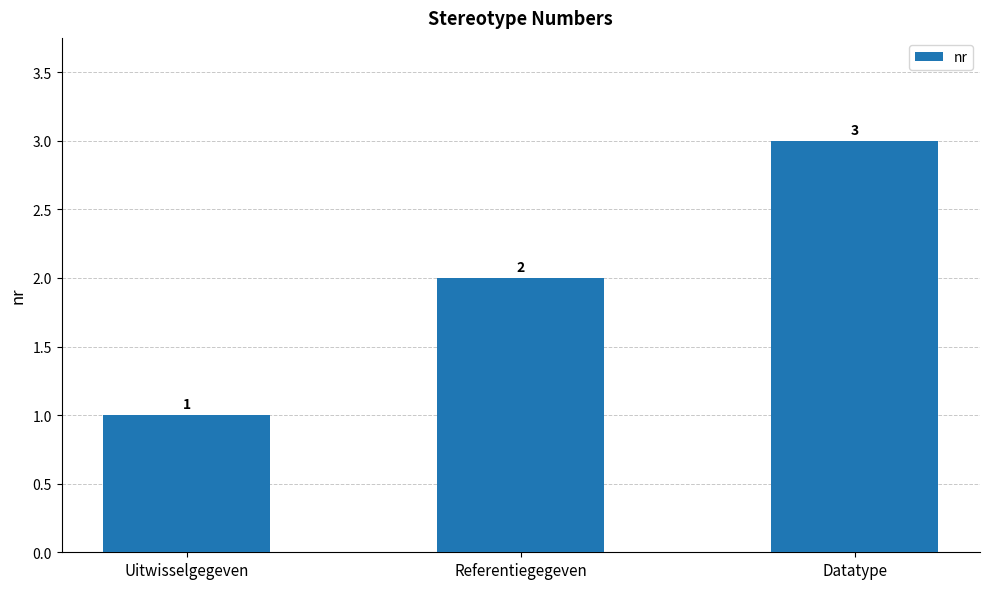

What position from the left is Uitwisselgegeven?

1